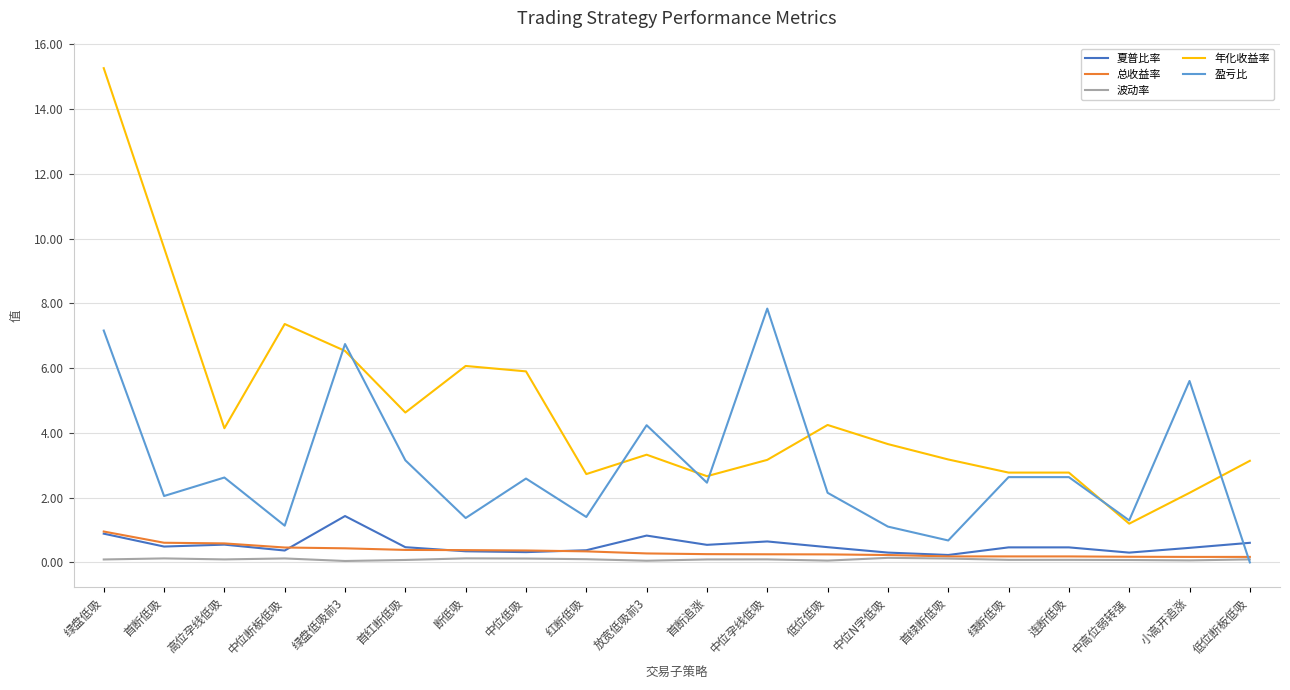

Is this an area chart (filled region under the line)?

No